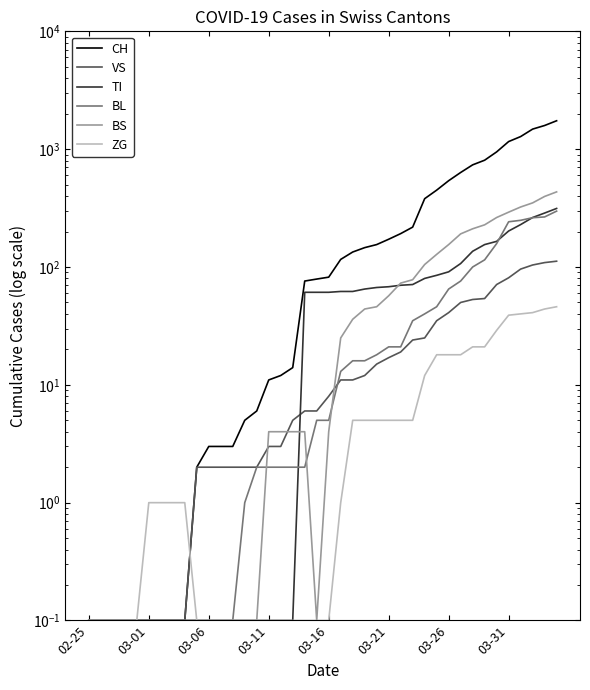

At which category is the sum across all series the highest?

39